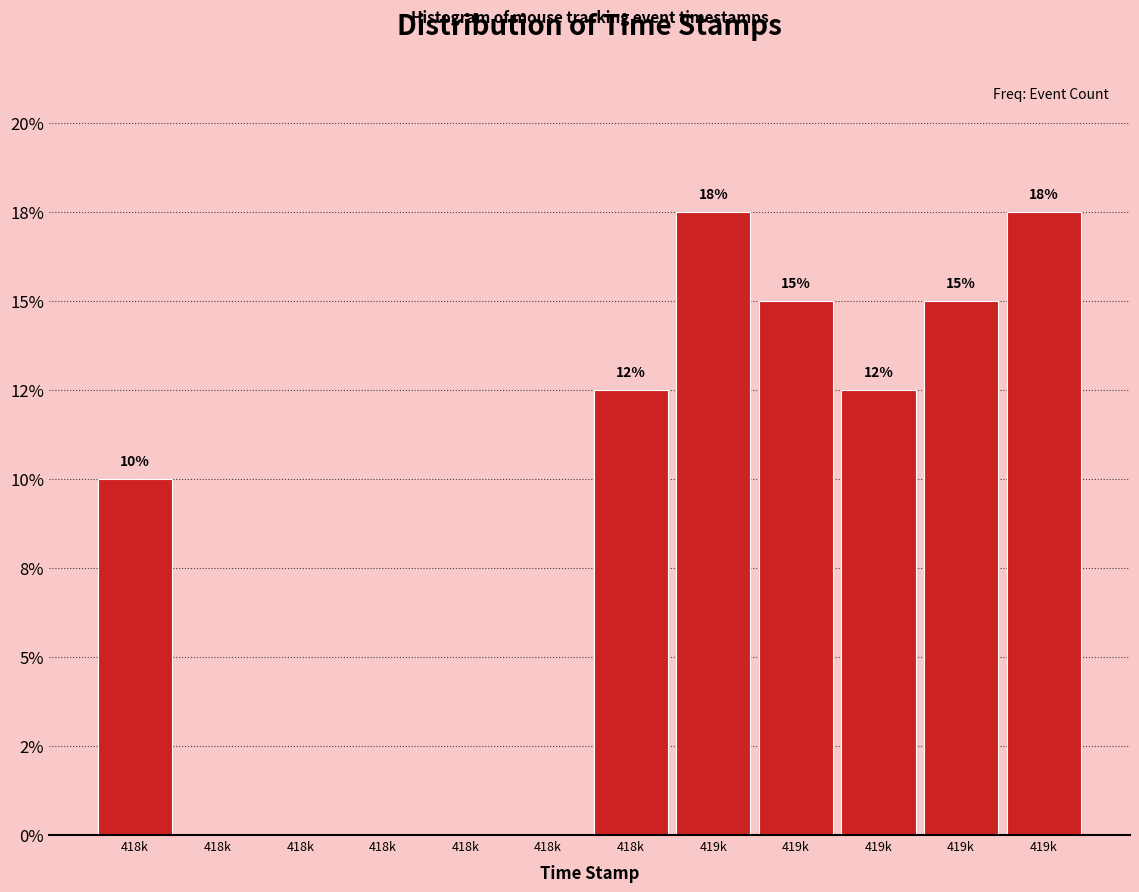

Are the bars horizontal?

No